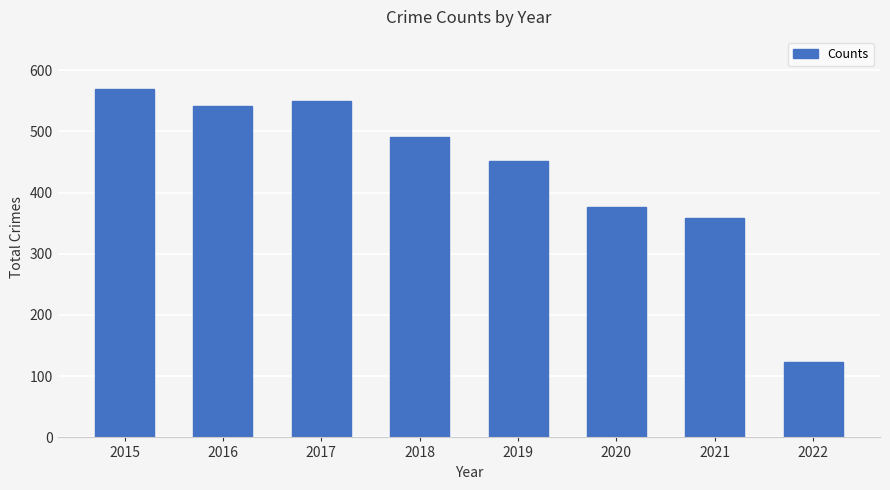

What is the smallest value displayed?

124